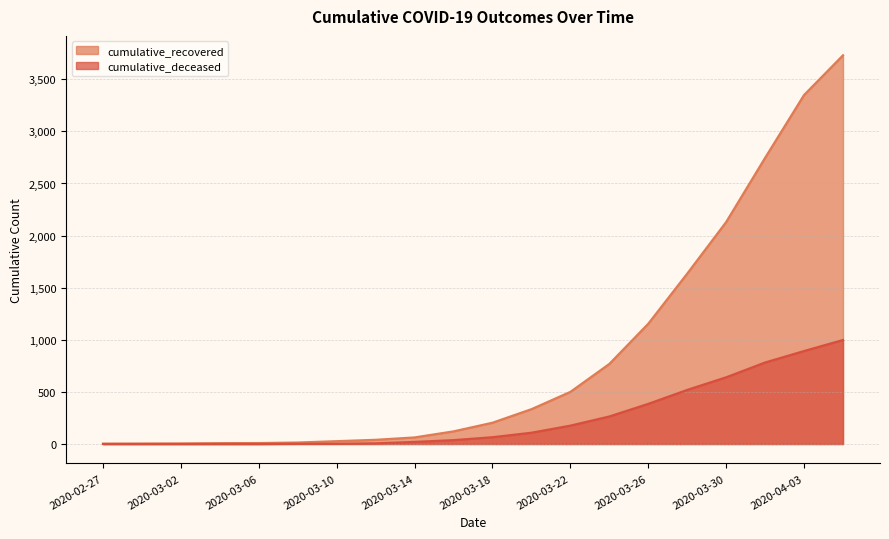

What are all the series names shown in the legend?

cumulative_recovered, cumulative_deceased